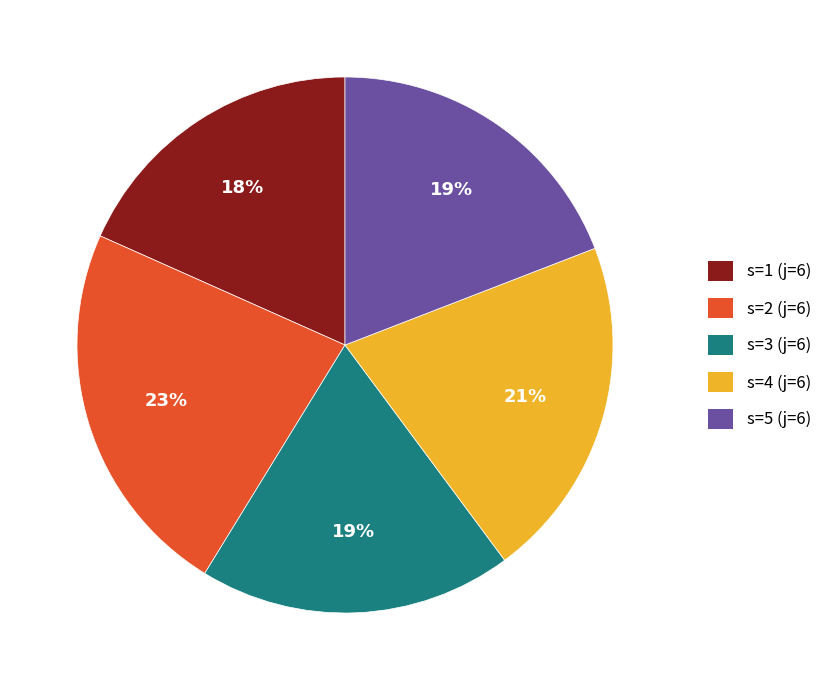

What is the largest slice in the pie chart?

s=2 (j=6)